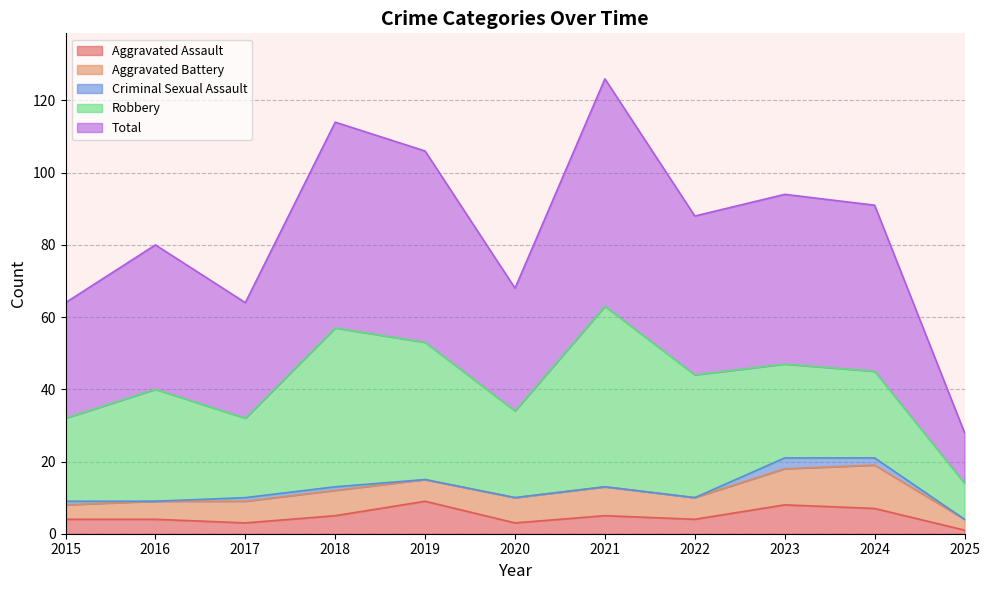

What value does the Criminal Sexual Assault series have at 2023?

3